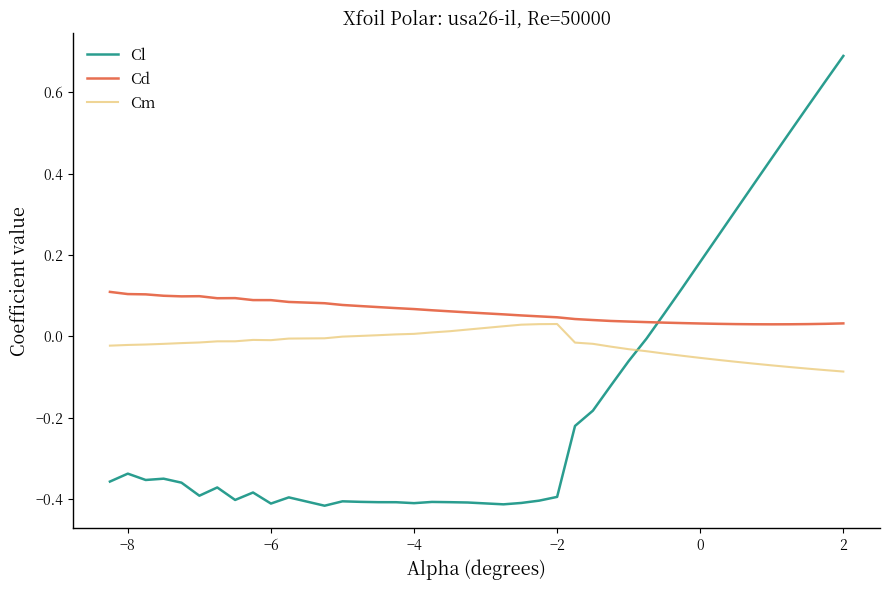

After their last crossing, which series has the higher values: Cm or Cl?

Cl